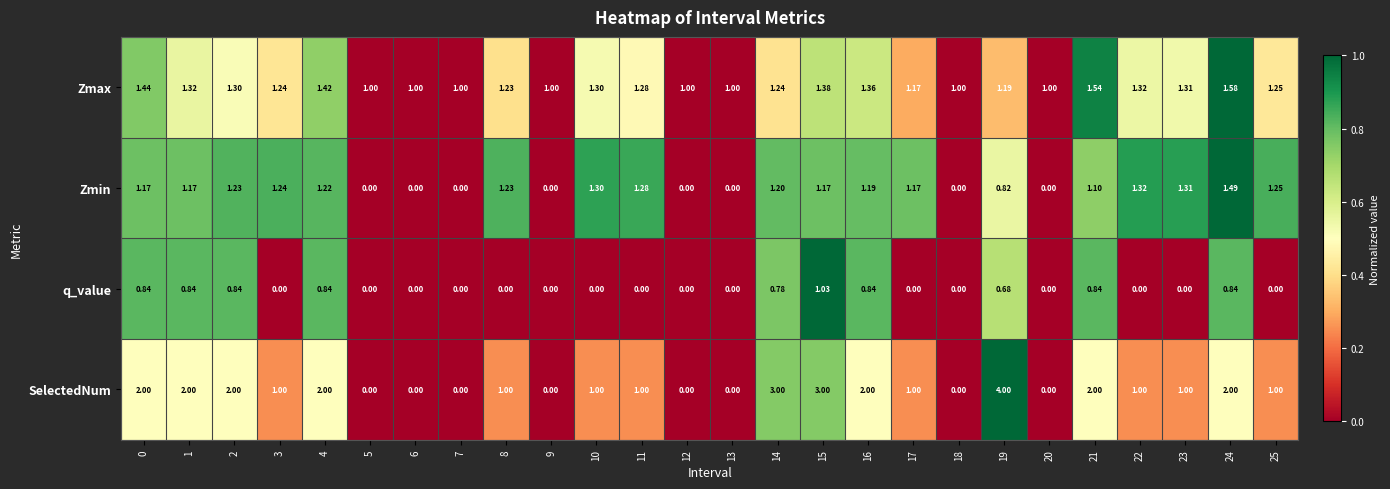

Between 8 and 14, which series saw the biggest shift?

SelectedNum